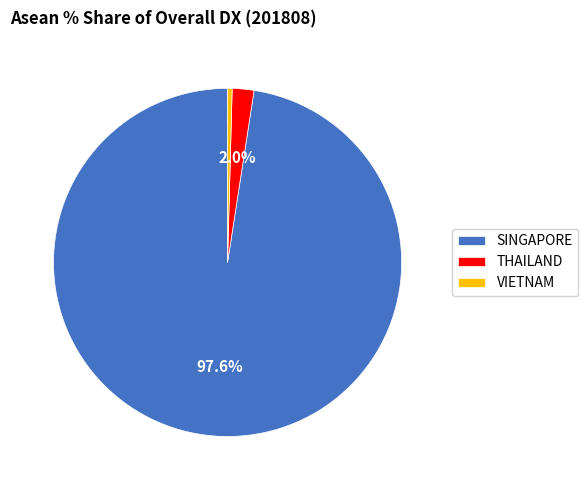

Count the number of slices in the pie.

3